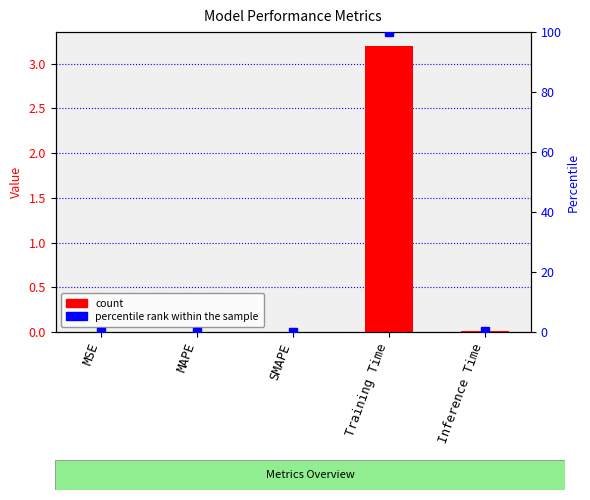

Between MSE and Training Time, which is larger?

Training Time